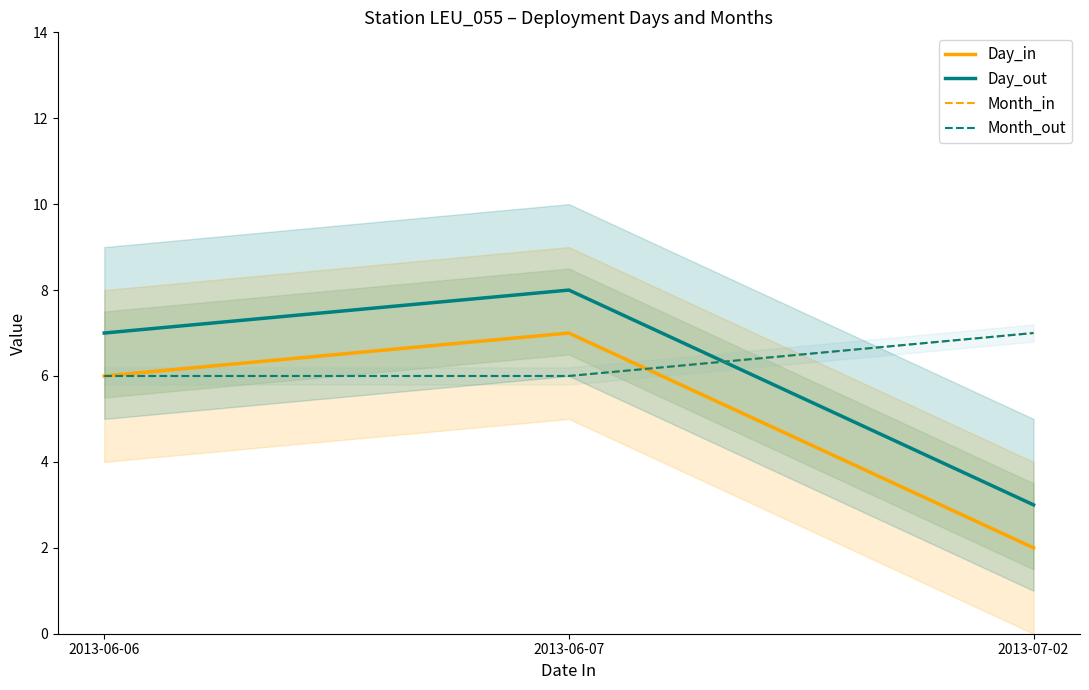

What is the sum of the Day_out values at 2013-06-06 and 2013-07-02?

10